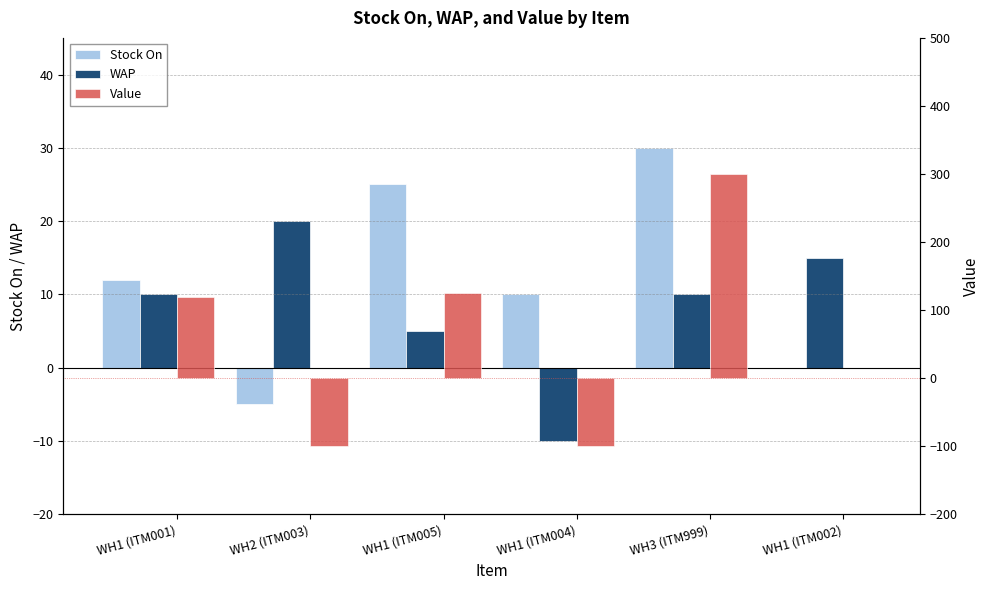

Rank the categories by Stock On value from lowest to highest.

WH2 (ITM003), WH1 (ITM002), WH1 (ITM004), WH1 (ITM001), WH1 (ITM005), WH3 (ITM999)